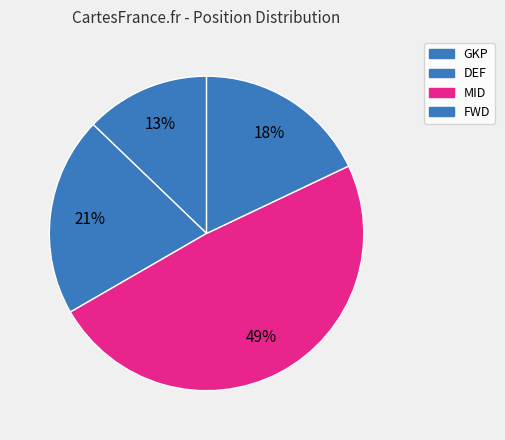

Count the number of slices in the pie.

4